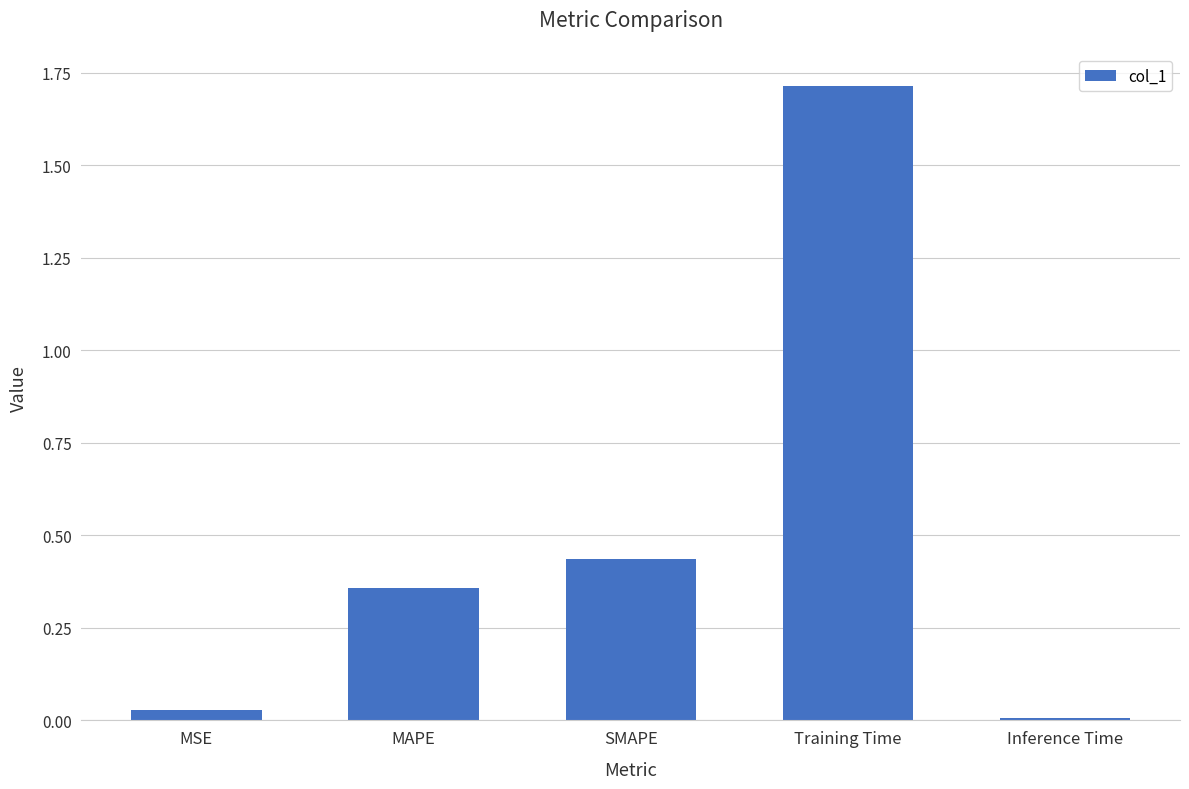

The chart shows a value of 0.6 at MAPE. True or false?

False